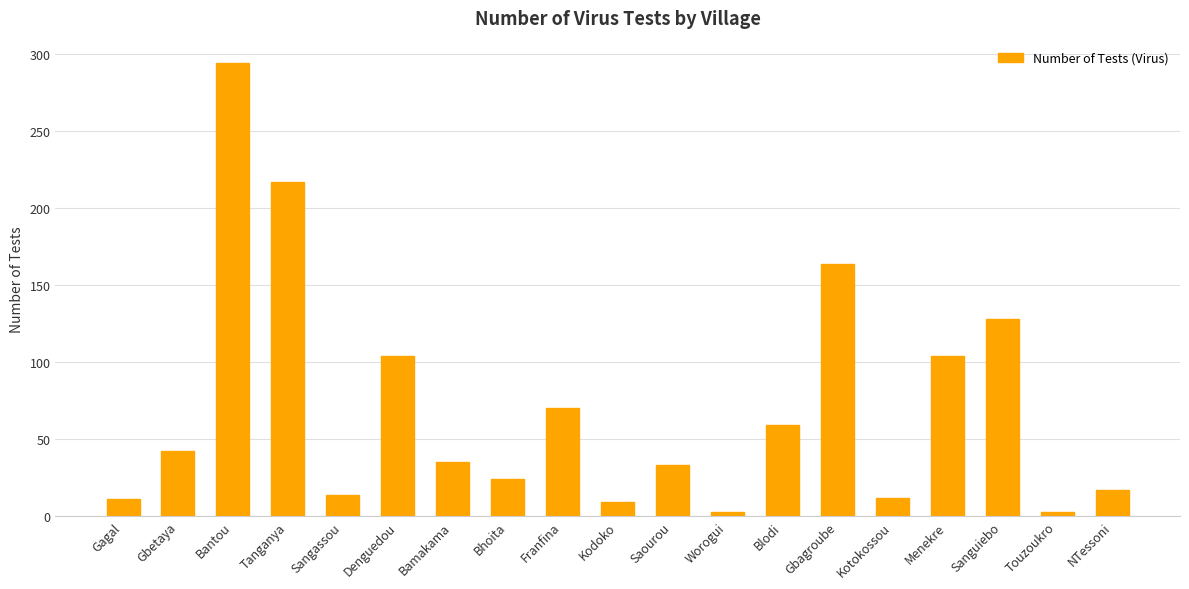

What is the label of the 9th bar from the right?

Saourou